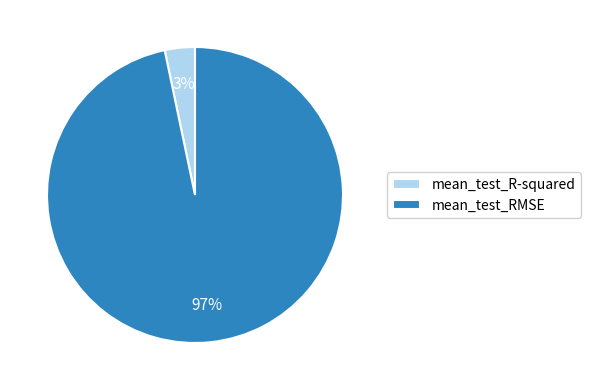

Which category accounts for the majority?

mean_test_RMSE